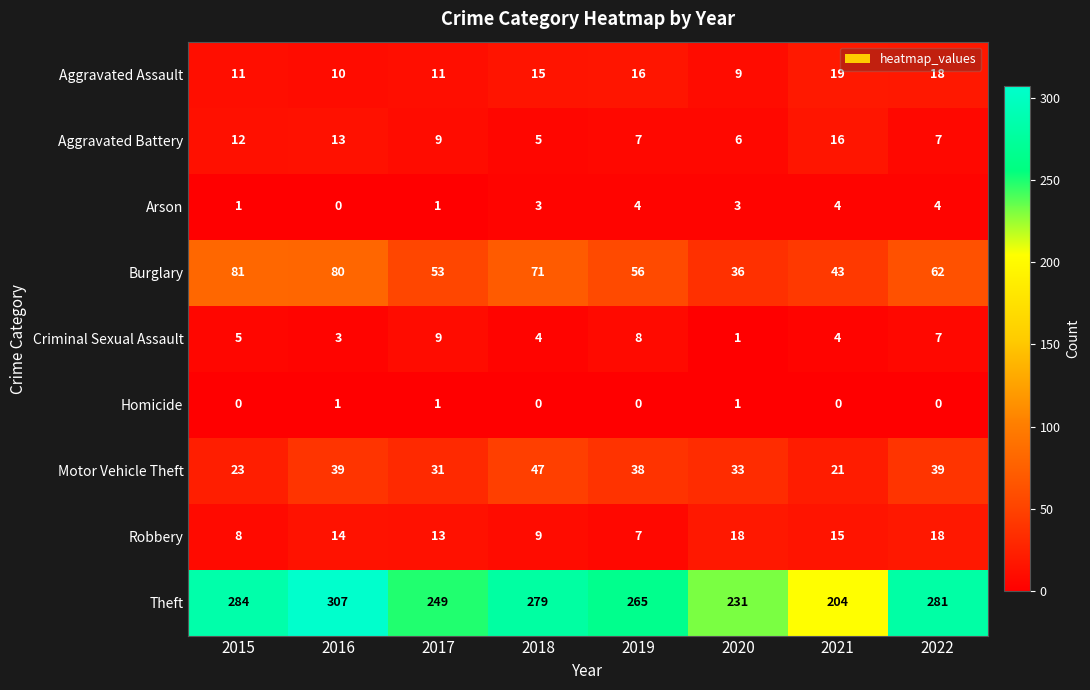

At which category is the sum across all series the highest?

2016